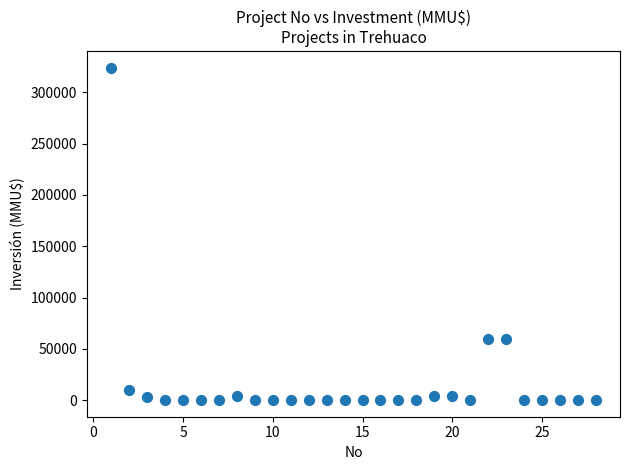

What is the range of X values (max minus min)?

27